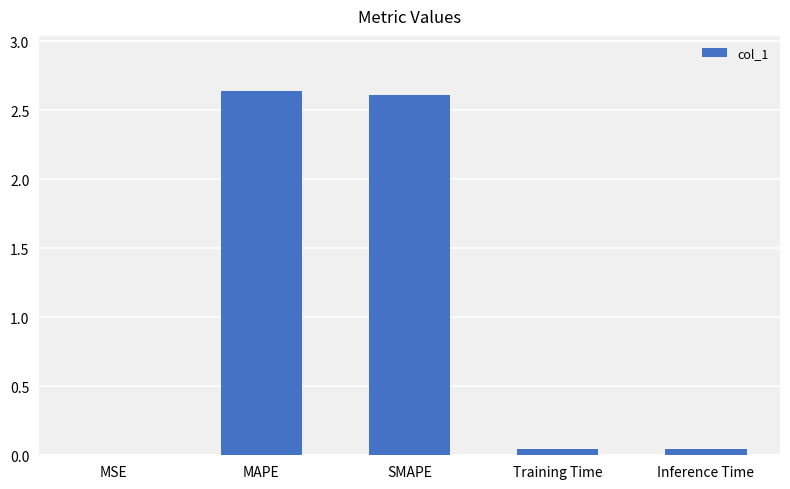

What is the sum of the values at SMAPE and Training Time?

2.7